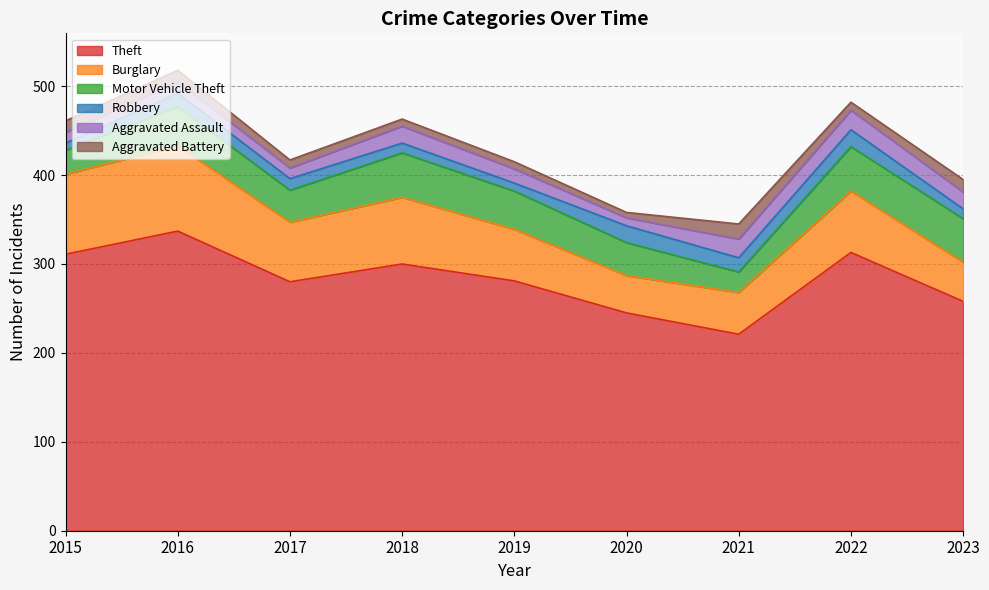

Where is Motor Vehicle Theft nearest to the value 36?

2017